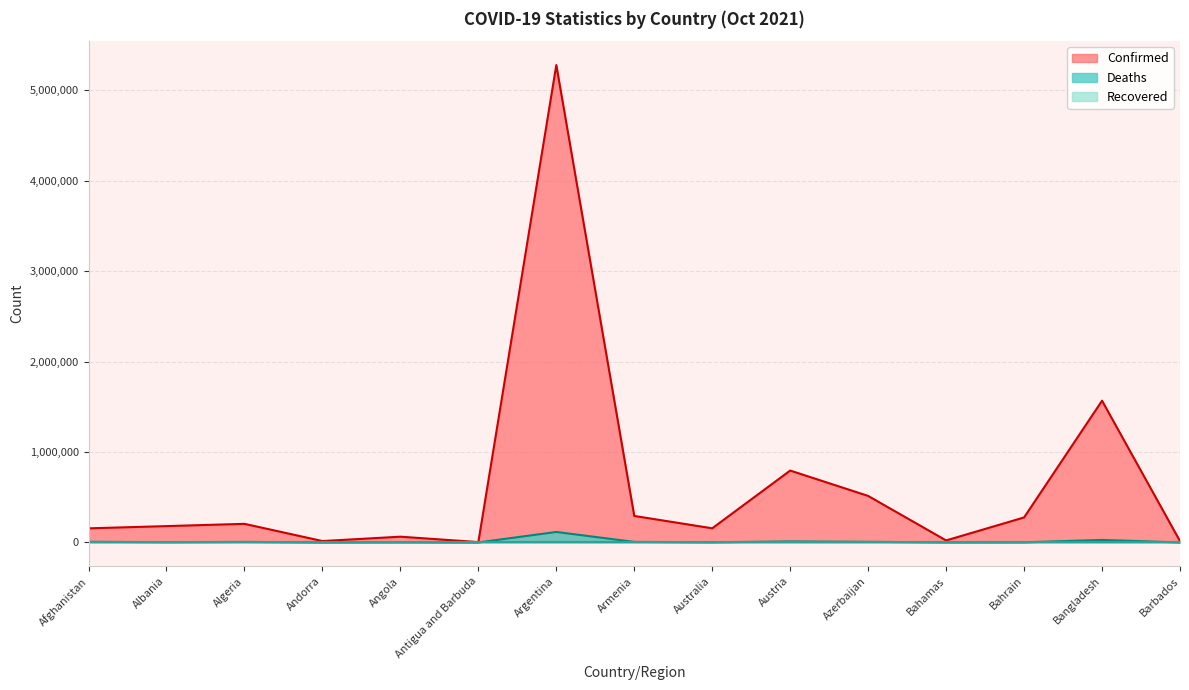

True or false: Deaths and Confirmed cross at least once.

False